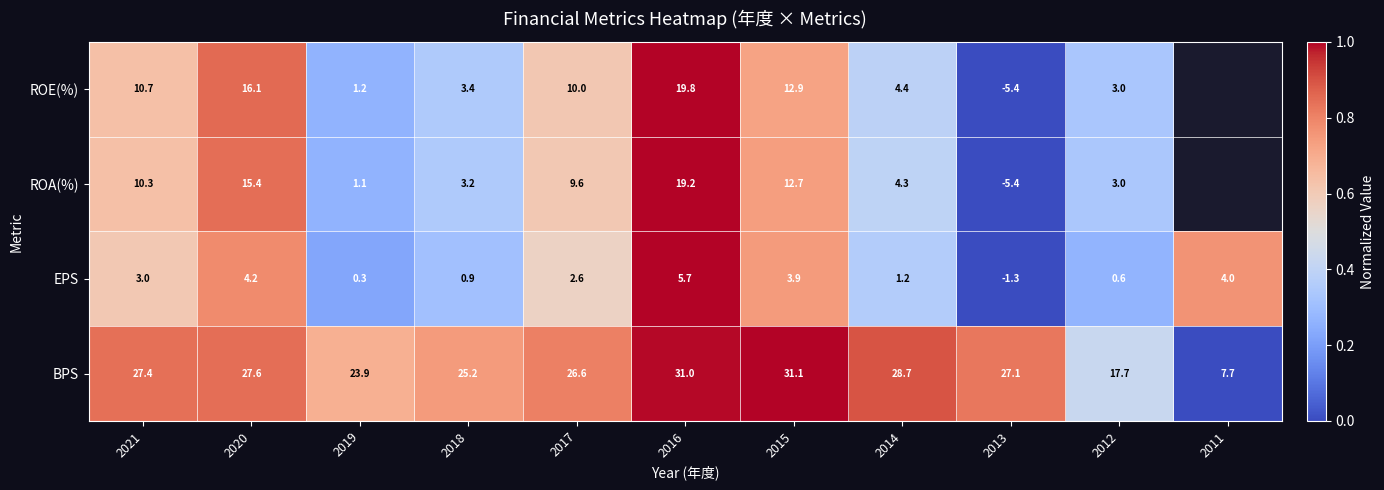

How many data points in BPS are above 27?

6